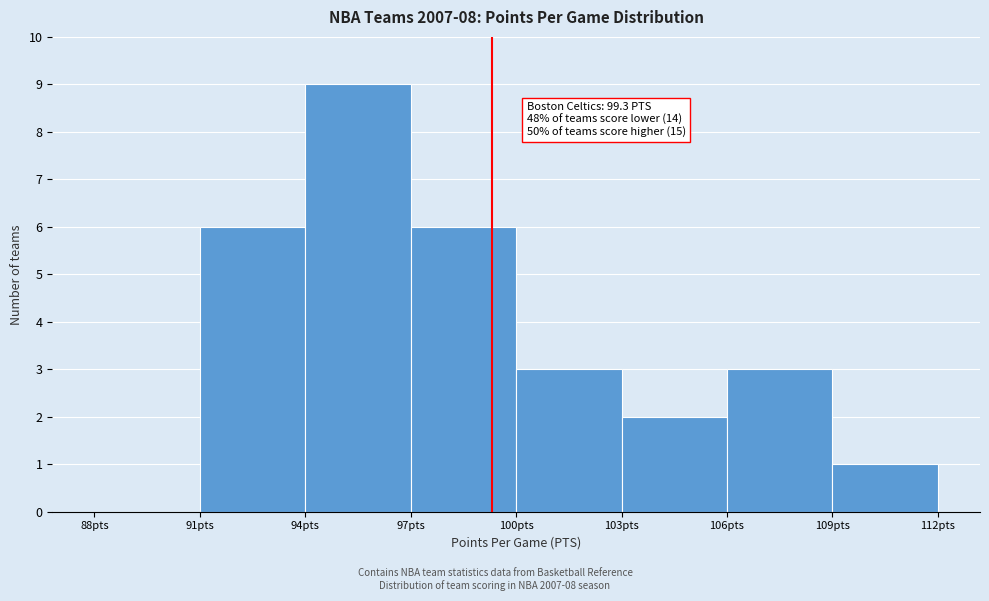

Over which range of the x-axis is the bar tallest?

94 to 97